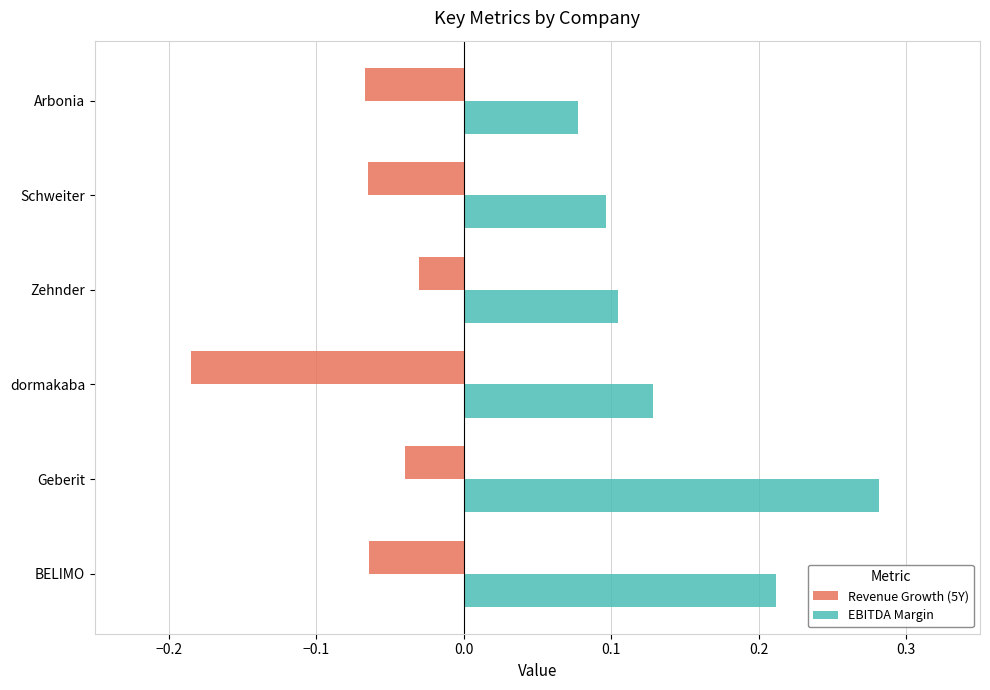

List the series in order of their peak value, lowest first.

Revenue Growth (5Y), EBITDA Margin